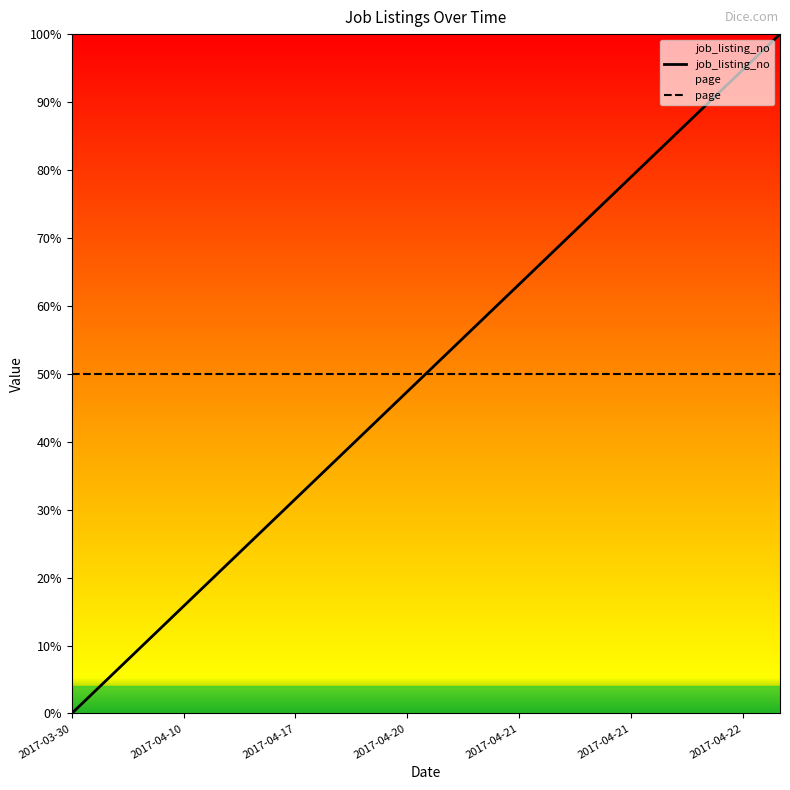

At which category does the chart reach its minimum across all series?

2017-03-30